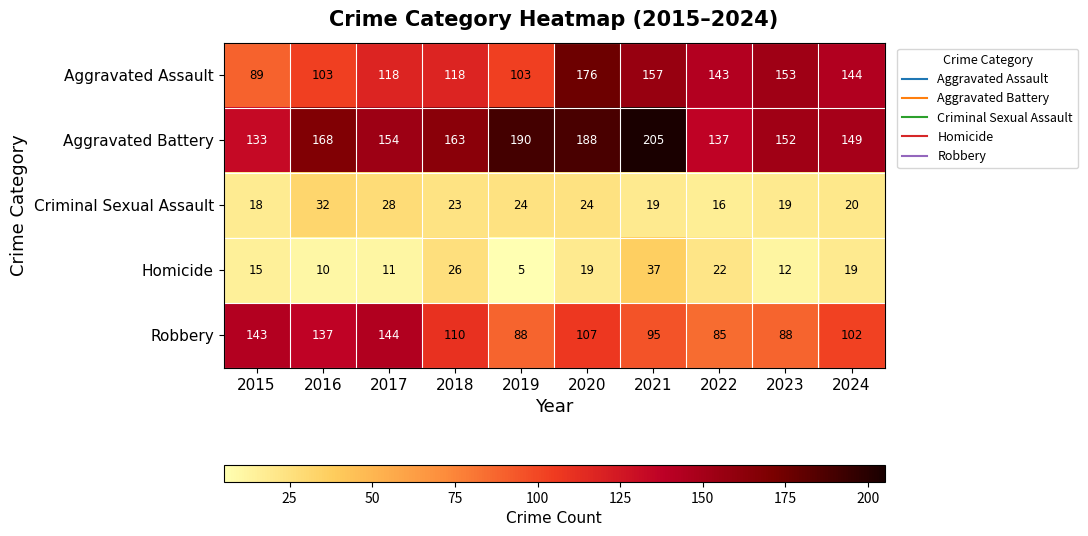

What is the difference between the second highest and minimum values in the Aggravated Assault series?

68